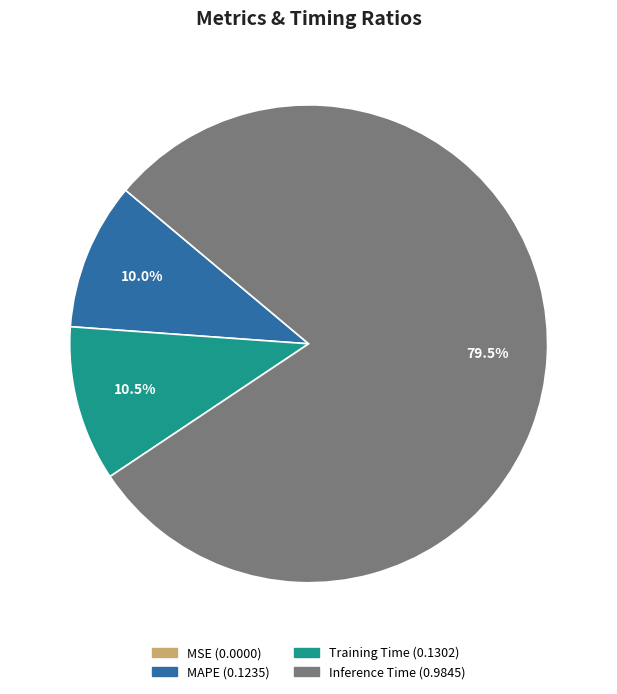

Is there any slice that represents more than half of the pie?

Yes